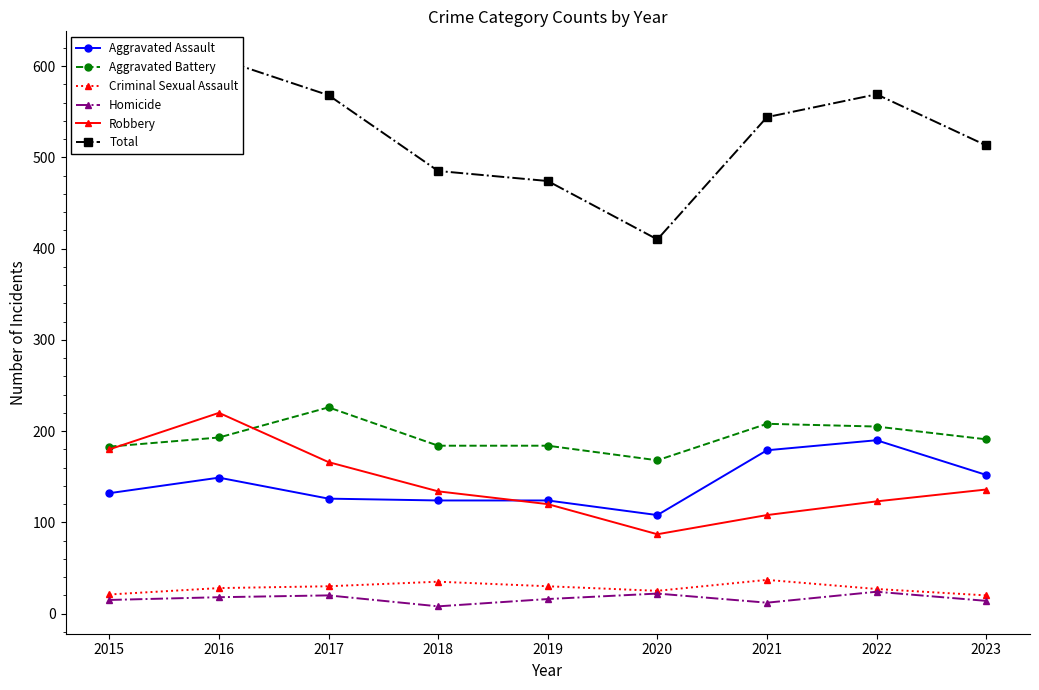

Rank the categories by Aggravated Assault value from lowest to highest.

2020, 2018, 2019, 2017, 2015, 2016, 2023, 2021, 2022